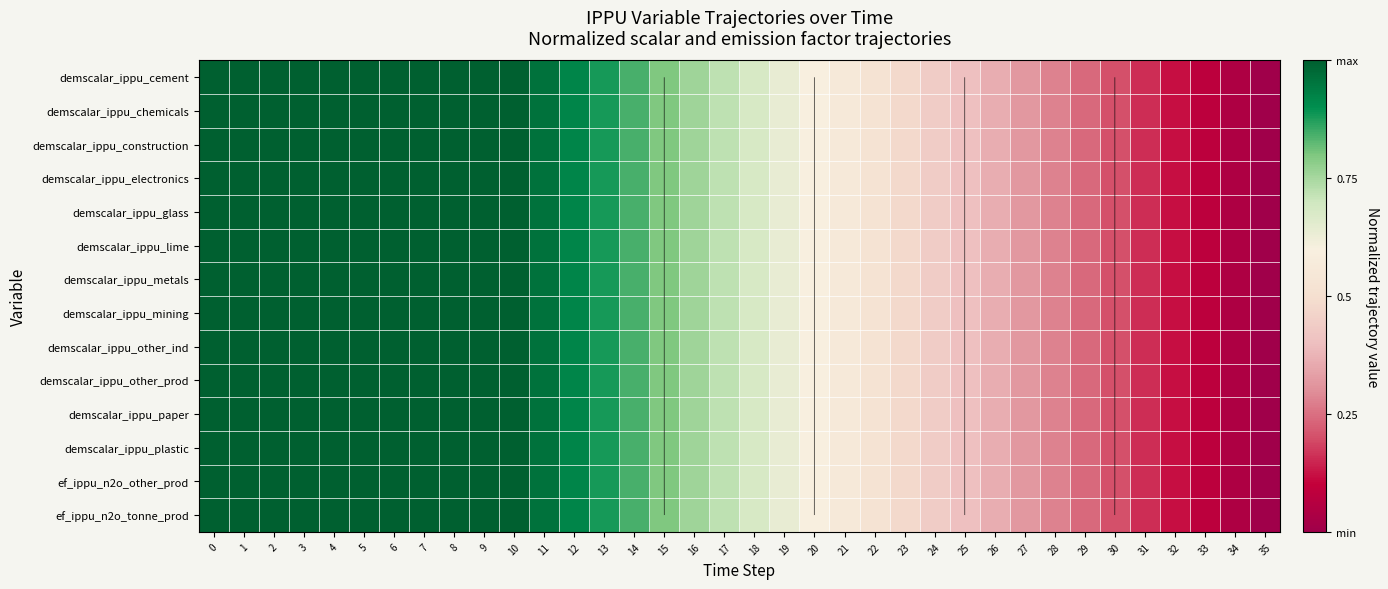

Which series changed the most between 10 and 14?

ef_ippu_n2o_tonne_prod